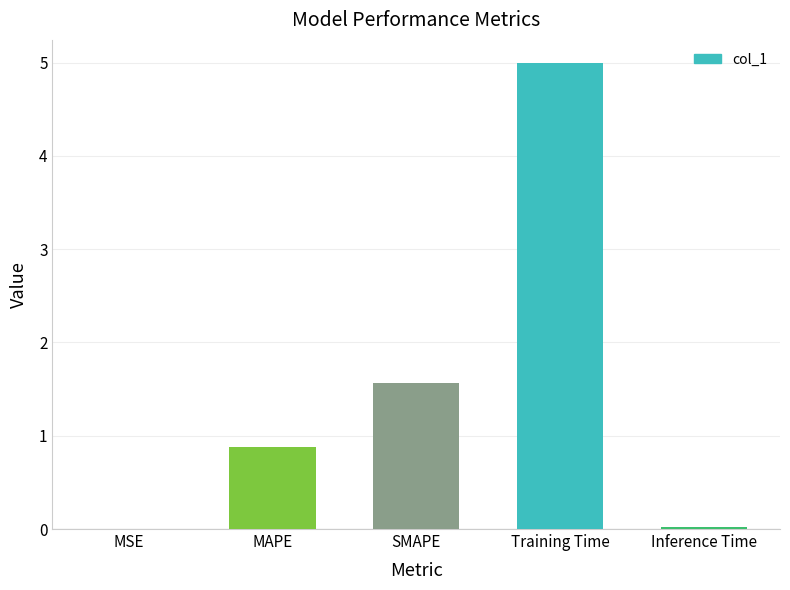

Which has a higher value, SMAPE or MAPE?

SMAPE